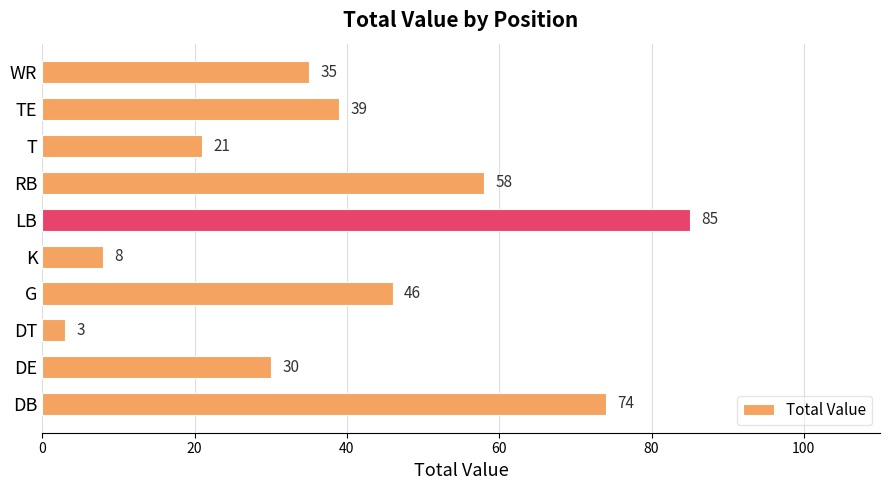

The chart shows a value of 13 at TE. True or false?

False